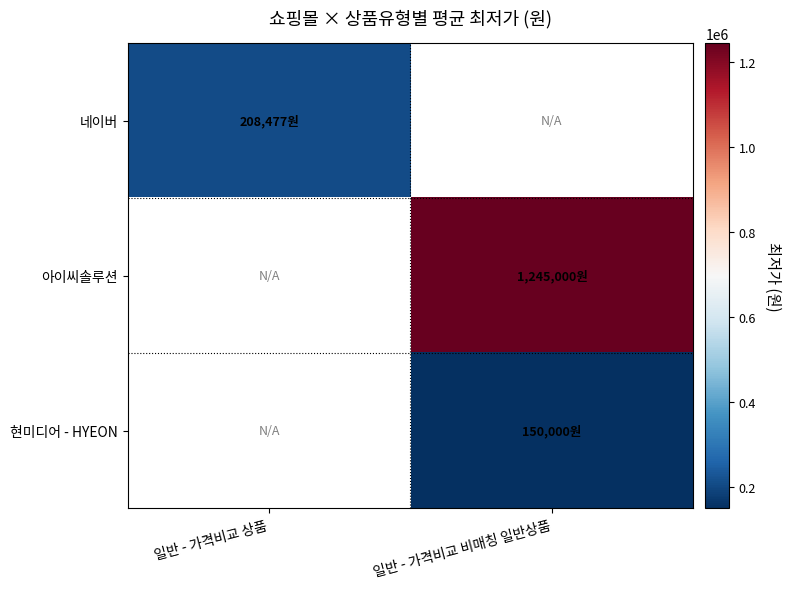

The value of 현미디어 - HYEON at 일반 - 가격비교 비매칭 일반상품 is 221511.6. True or false?

False